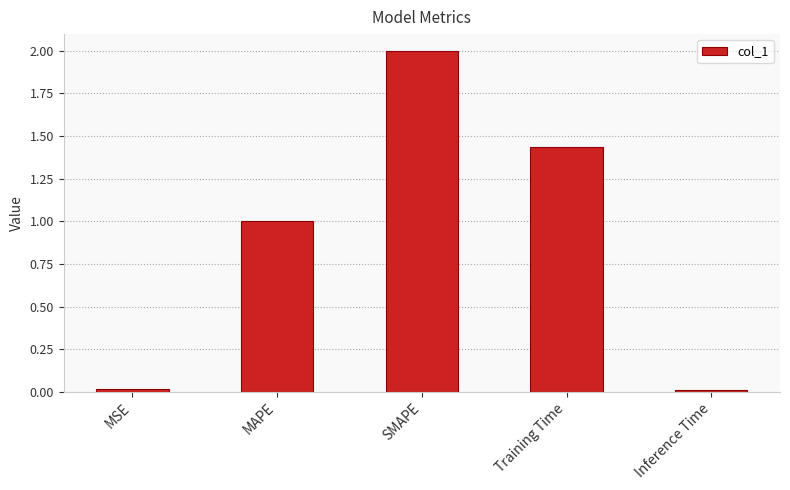

What is the ratio of the value at MAPE to the value at Training Time?

0.7